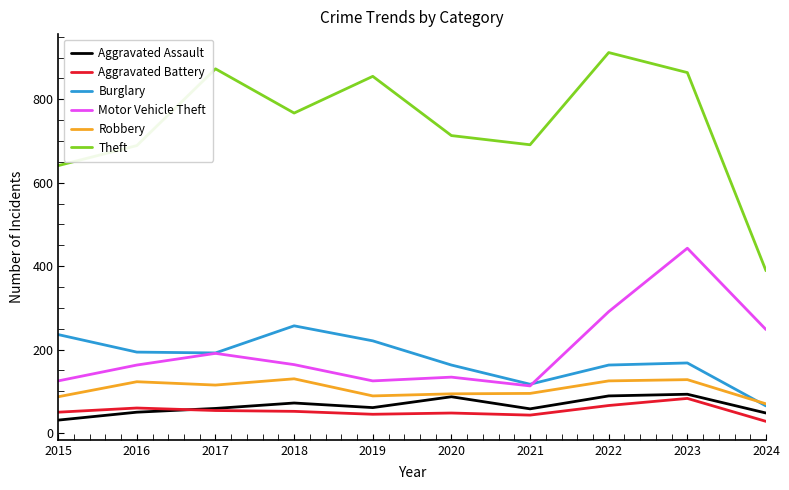

After their last crossing, which series has the higher values: Motor Vehicle Theft or Burglary?

Motor Vehicle Theft